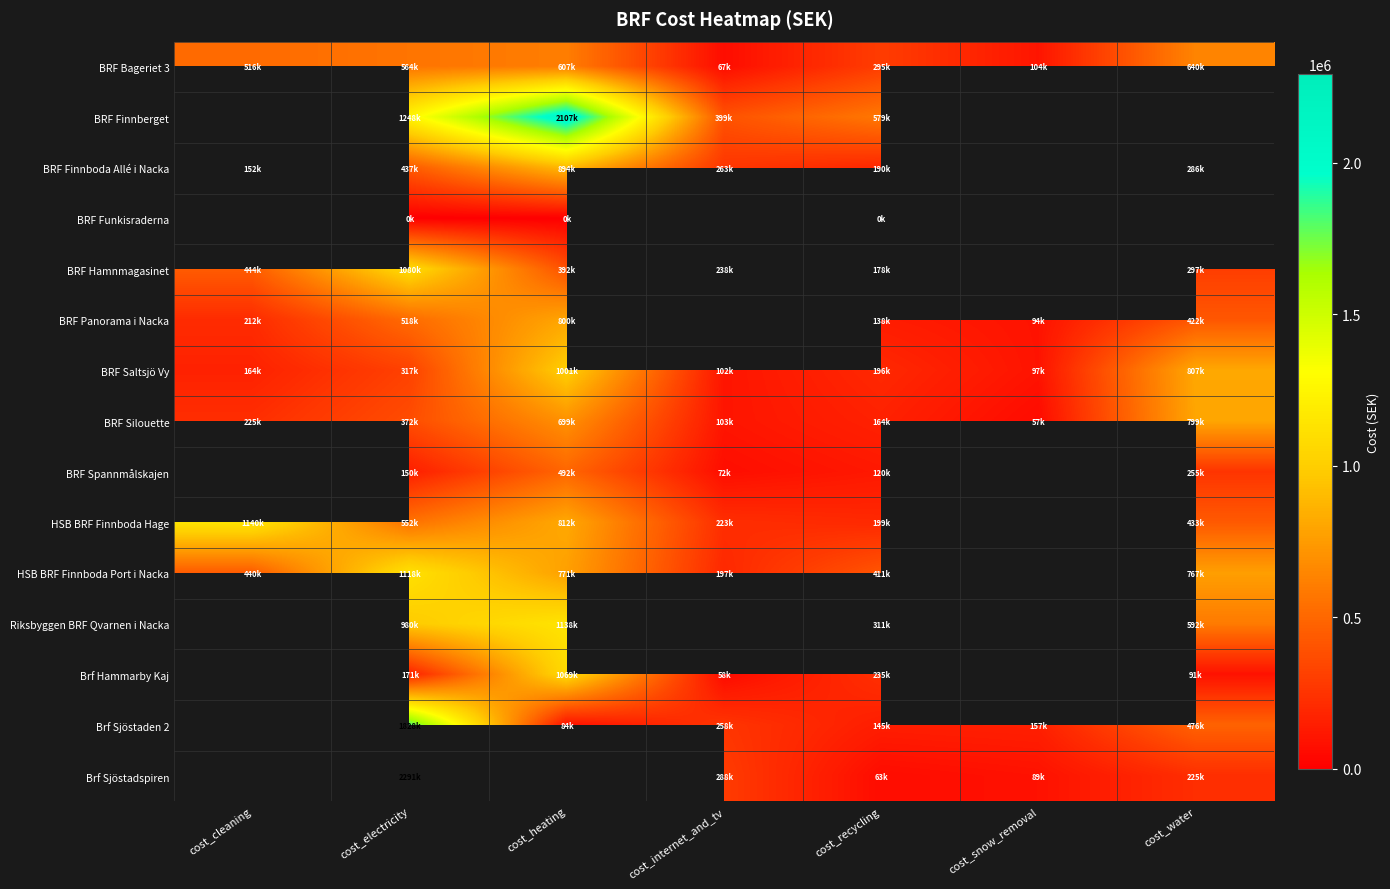

How many series are shown in this chart?

15